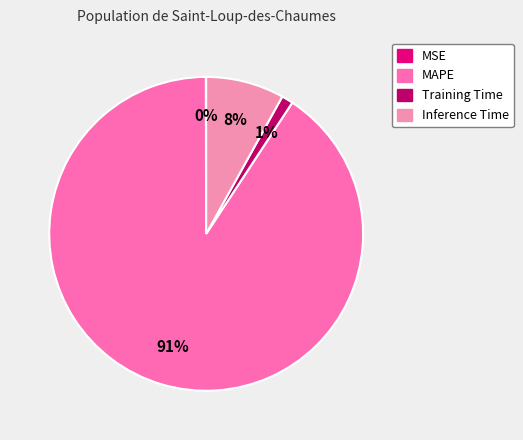

Is it true that MSE is 1% of the pie?

False